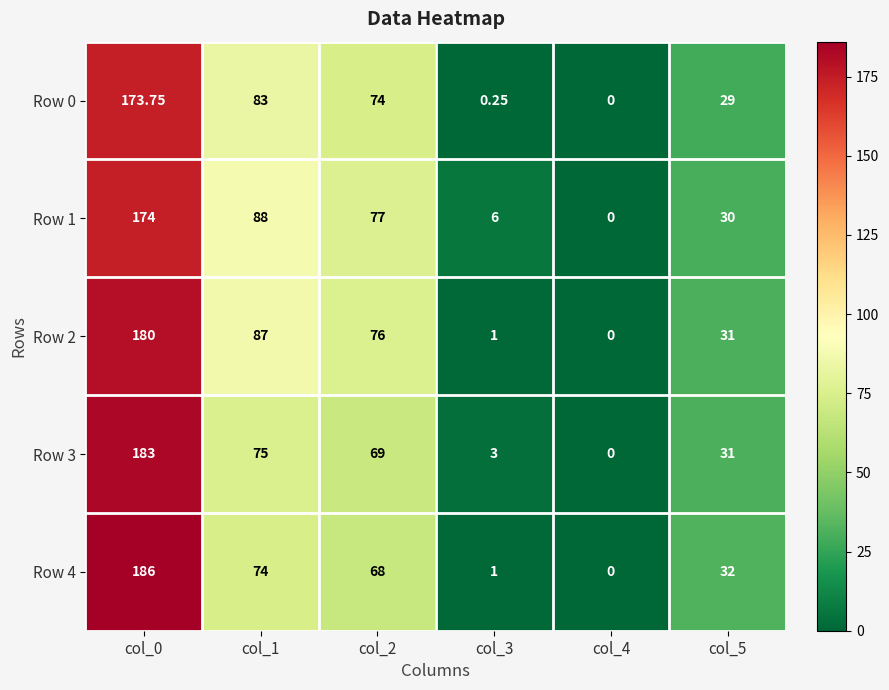

Count the number of data series in this chart.

5